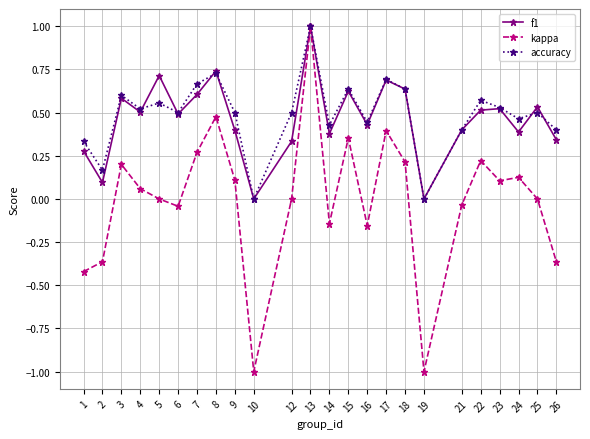

Is it true that accuracy equals 0.5 at 25?

True